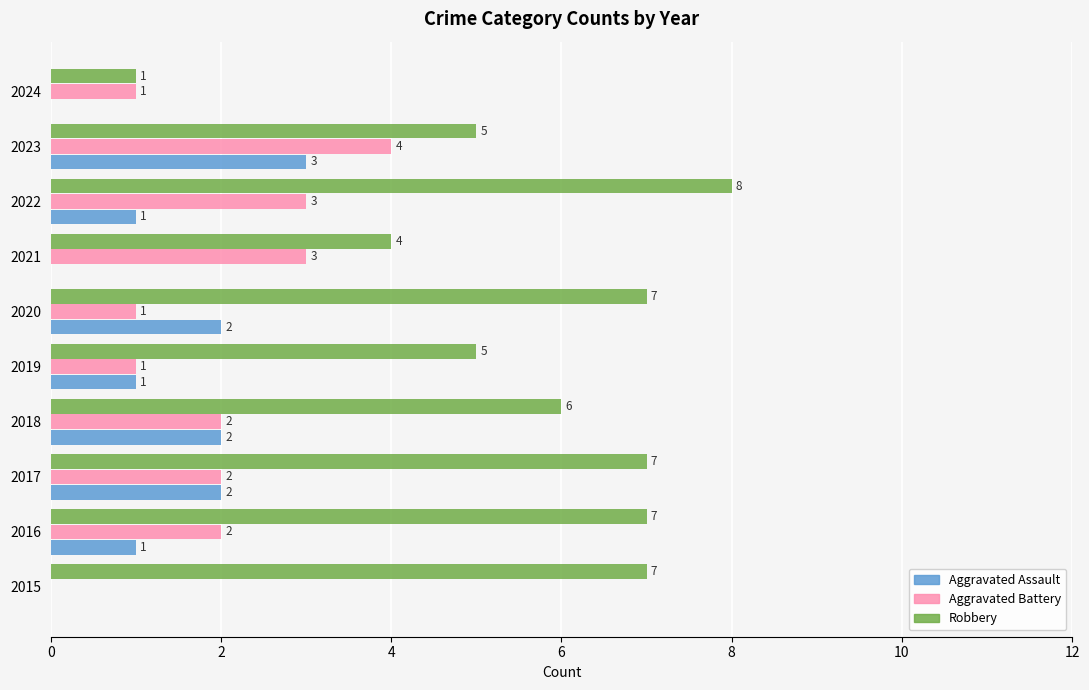

The value of Robbery at 2016 is 4. True or false?

False